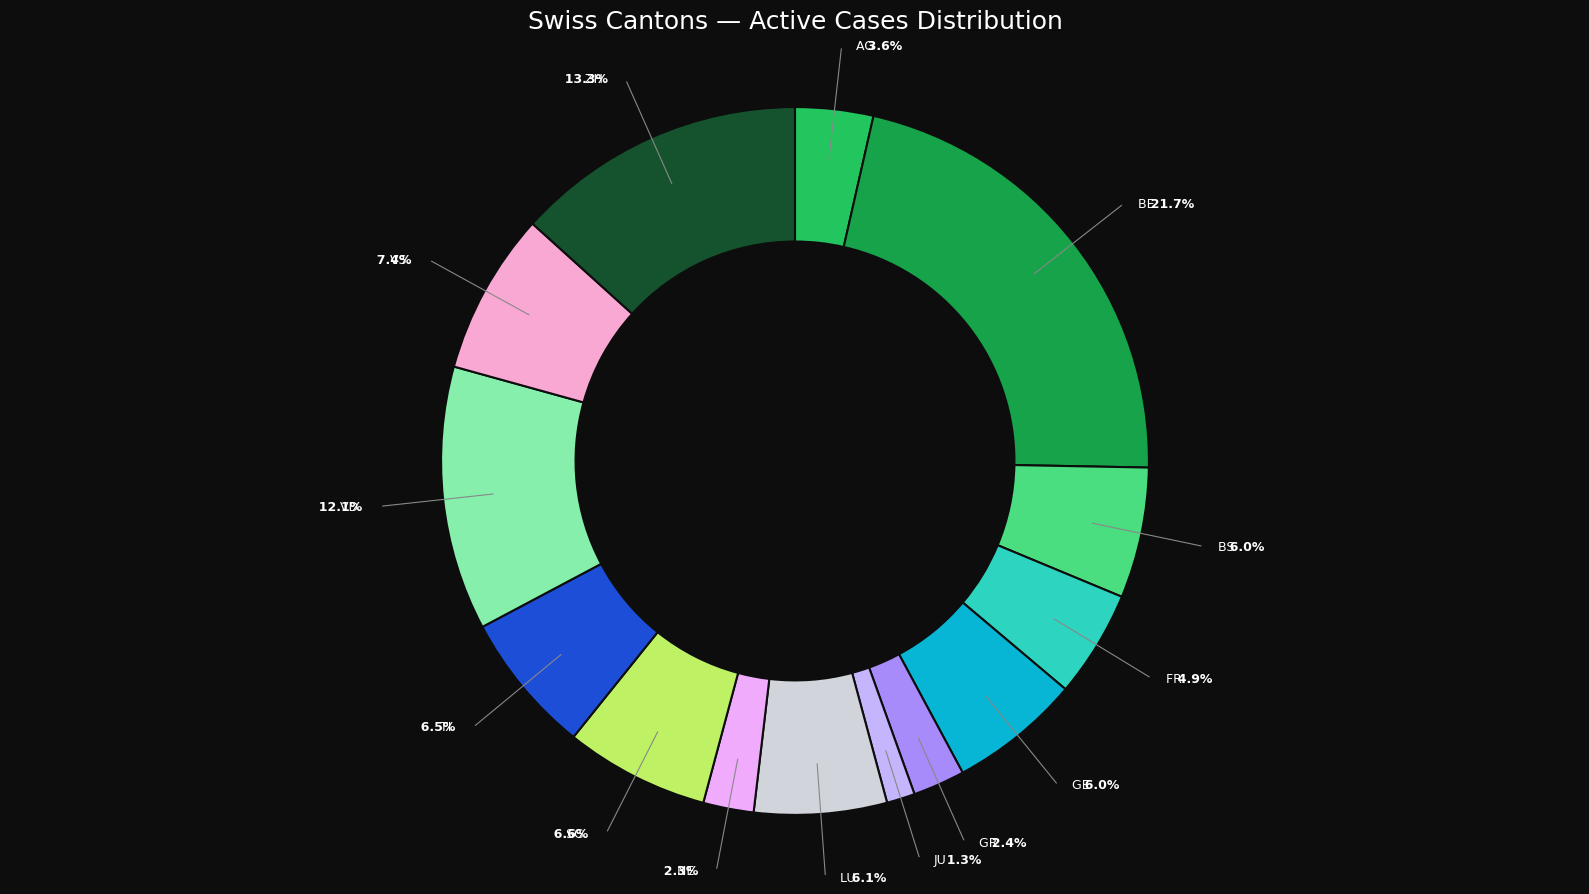

Which has a higher value, VD or NE?

VD